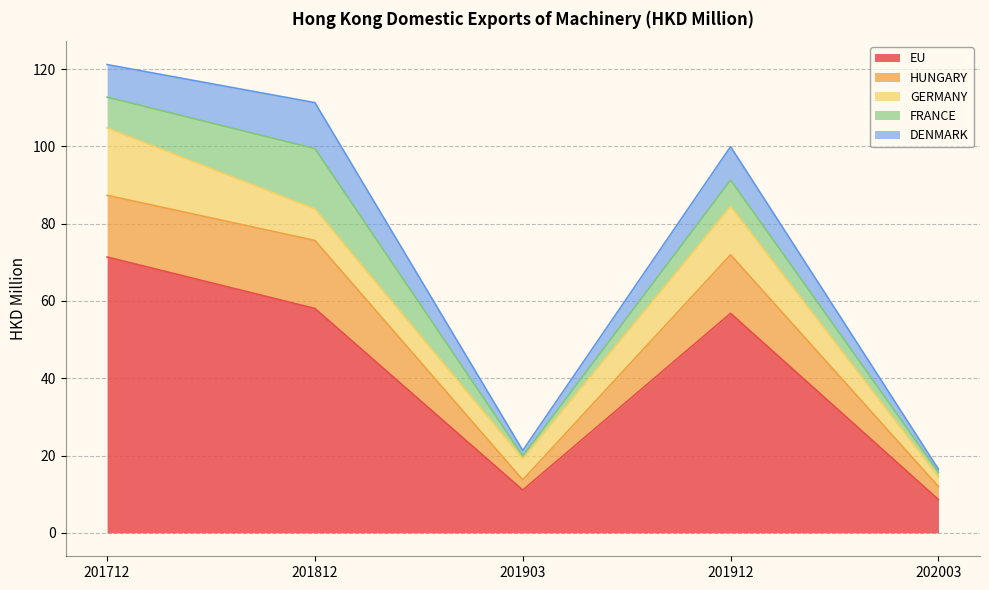

How many intersections are there between GERMANY and DENMARK?

2